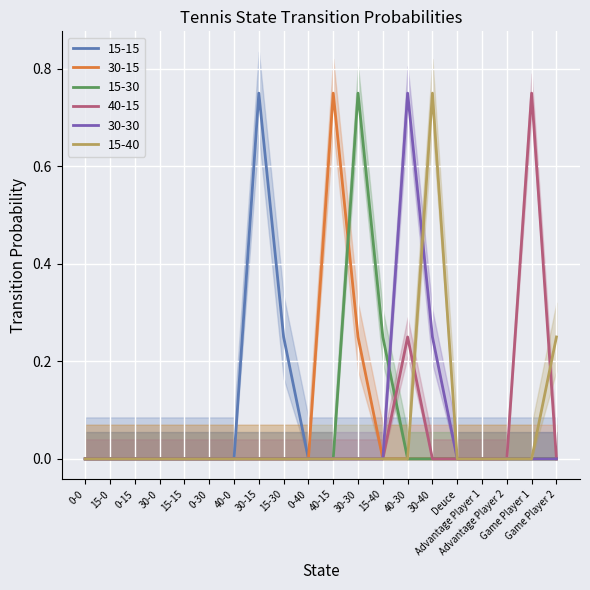

What is the difference between the highest and lowest values at 30-40?

0.8